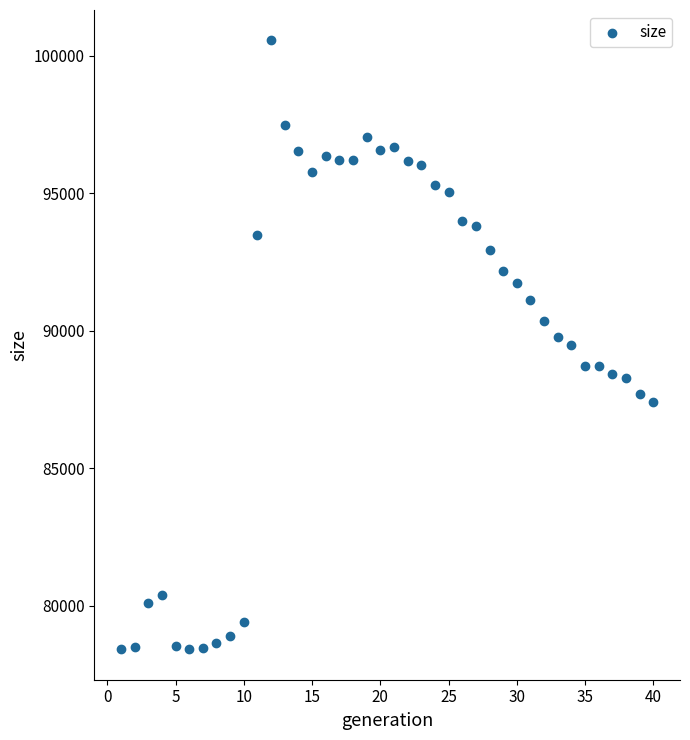

What is the range of Y values (max minus min)?

22125